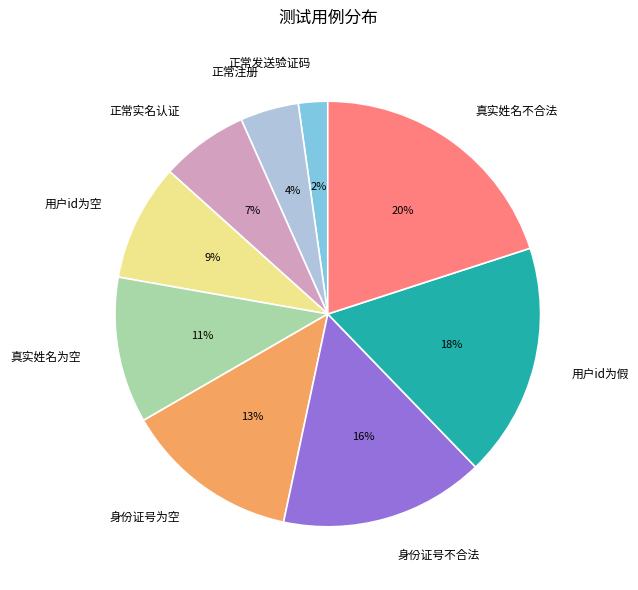

How many slices are in this pie chart?

9